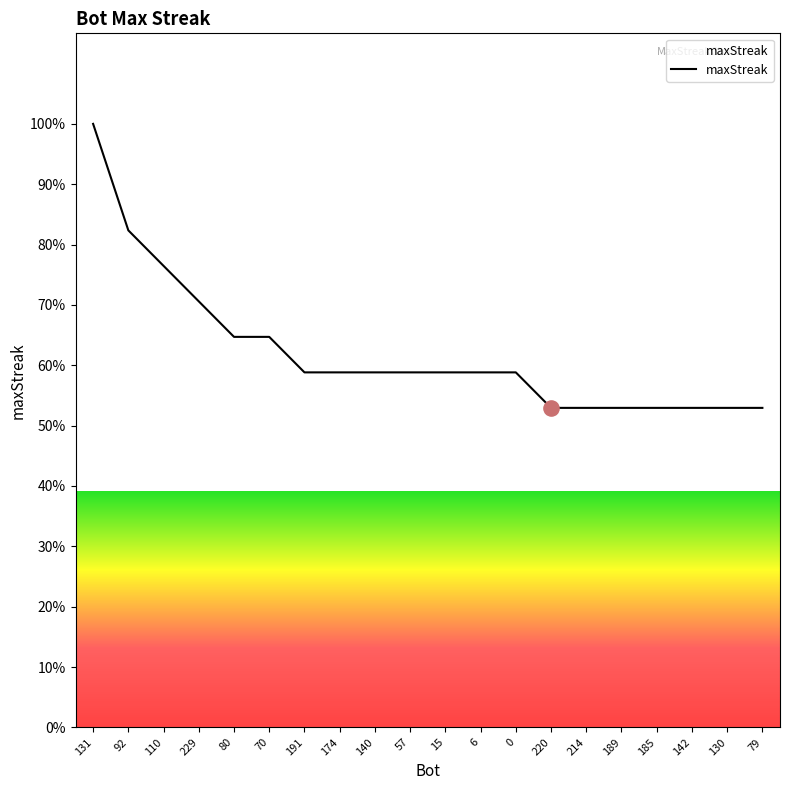

Approximately how many times larger is the value at 0 compared to 185?

1.1